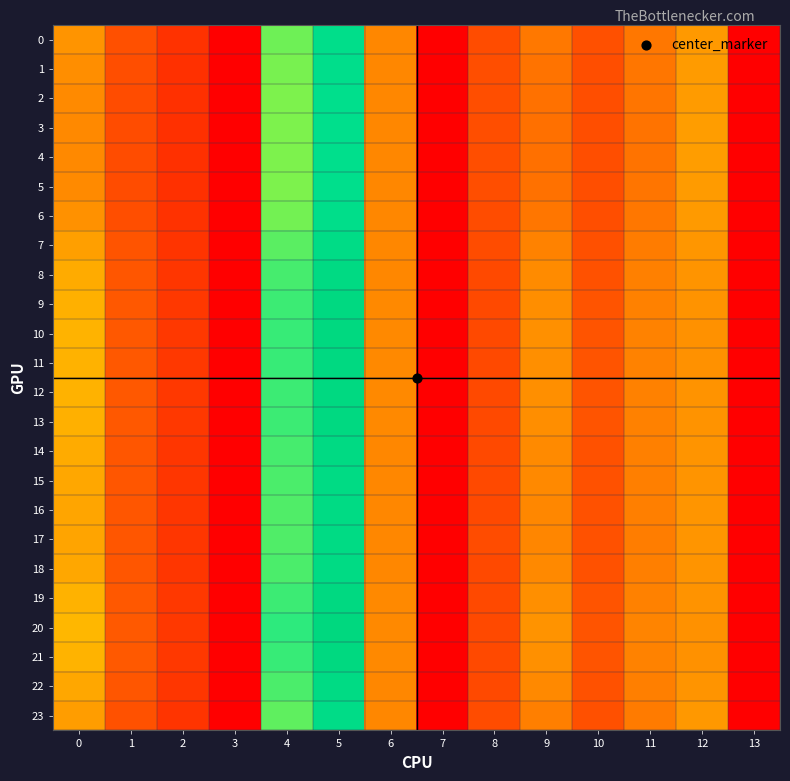

Reading left to right, what are all the values shown in this chart?

0: 0=14.7	1=6.7	2=4.2	3=0.0	4=30.3	5=39.0	6=13.1	7=0.0	8=6.4	9=11.0	10=6.7	11=10.9	12=15.4	13=0.0
1: 0=13.9	1=6.5	2=4.1	3=0.0	4=30.0	5=38.5	6=13.1	7=0.0	8=6.5	9=10.4	10=6.6	11=10.7	12=15.6	13=0.0
2: 0=13.4	1=6.4	2=4.1	3=0.0	4=29.9	5=38.2	6=13.1	7=0.0	8=6.5	9=10.0	10=6.6	11=10.5	12=15.8	13=0.0
3: 0=13.2	1=6.3	2=4.0	3=0.0	4=29.8	5=38.1	6=13.1	7=0.0	8=6.5	9=9.9	10=6.6	11=10.4	12=15.8	13=0.0
4: 0=13.2	1=6.3	2=4.0	3=0.0	4=29.8	5=38.1	6=13.1	7=0.0	8=6.5	9=9.9	10=6.6	11=10.4	12=15.8	13=0.0
5: 0=13.4	1=6.4	2=4.1	3=0.0	4=29.9	5=38.2	6=13.1	7=0.0	8=6.5	9=10.0	10=6.6	11=10.5	12=15.8	13=0.0
6: 0=14.4	1=6.6	2=4.2	3=0.0	4=30.2	5=38.8	6=13.1	7=0.0	8=6.5	9=10.8	10=6.6	11=10.9	12=15.5	13=0.0
7: 0=16.3	1=7.0	2=4.4	3=0.0	4=31.0	5=40.2	6=13.1	7=0.0	8=6.4	9=12.3	10=6.8	11=11.5	12=15.0	13=0.0
8: 0=17.6	1=7.3	2=4.6	3=0.0	4=31.7	5=41.3	6=13.1	7=0.0	8=6.3	9=13.5	10=6.9	11=12.0	12=14.7	13=0.0
9: 0=18.1	1=7.4	2=4.7	3=0.0	4=32.0	5=41.9	6=13.2	7=0.0	8=6.3	9=14.0	10=7.0	11=12.2	12=14.5	13=0.0
10: 0=18.3	1=7.5	2=4.7	3=0.0	4=32.1	5=42.1	6=13.2	7=0.0	8=6.2	9=14.1	10=7.0	11=12.3	12=14.4	13=0.0
11: 0=18.3	1=7.5	2=4.7	3=0.0	4=32.1	5=42.0	6=13.2	7=0.0	8=6.2	9=14.1	10=7.0	11=12.3	12=14.5	13=0.0
12: 0=18.1	1=7.4	2=4.7	3=0.0	4=32.0	5=41.9	6=13.2	7=0.0	8=6.3	9=14.0	10=7.0	11=12.3	12=14.5	13=0.0
13: 0=18.0	1=7.4	2=4.7	3=0.0	4=32.0	5=41.8	6=13.2	7=0.0	8=6.3	9=13.9	10=7.0	11=12.2	12=14.5	13=0.0
14: 0=17.5	1=7.3	2=4.6	3=0.0	4=31.7	5=41.3	6=13.1	7=0.0	8=6.3	9=13.4	10=6.9	11=12.0	12=14.7	13=0.0
15: 0=17.2	1=7.2	2=4.6	3=0.0	4=31.5	5=41.0	6=13.1	7=0.0	8=6.3	9=13.2	10=6.9	11=11.9	12=14.7	13=0.0
16: 0=17.0	1=7.2	2=4.5	3=0.0	4=31.4	5=40.8	6=13.1	7=0.0	8=6.3	9=13.0	10=6.9	11=11.8	12=14.8	13=0.0
17: 0=16.9	1=7.2	2=4.5	3=0.0	4=31.3	5=40.7	6=13.1	7=0.0	8=6.3	9=12.9	10=6.9	11=11.8	12=14.8	13=0.0
18: 0=17.2	1=7.2	2=4.6	3=0.0	4=31.5	5=41.0	6=13.1	7=0.0	8=6.3	9=13.2	10=6.9	11=11.9	12=14.7	13=0.0
19: 0=18.2	1=7.4	2=4.7	3=0.0	4=32.1	5=41.9	6=13.2	7=0.0	8=6.2	9=14.0	10=7.0	11=12.3	12=14.5	13=0.0
20: 0=18.8	1=7.6	2=4.8	3=0.0	4=32.4	5=42.6	6=13.2	7=0.0	8=6.2	9=14.5	10=7.1	11=12.5	12=14.3	13=0.0
21: 0=18.4	1=7.5	2=4.7	3=0.0	4=32.2	5=42.2	6=13.2	7=0.0	8=6.2	9=14.3	10=7.0	11=12.4	12=14.4	13=0.0
22: 0=17.2	1=7.2	2=4.6	3=0.0	4=31.5	5=41.0	6=13.1	7=0.0	8=6.3	9=13.2	10=6.9	11=11.9	12=14.7	13=0.0
23: 0=15.8	1=6.9	2=4.4	3=0.0	4=30.8	5=39.8	6=13.1	7=0.0	8=6.4	9=11.9	10=6.8	11=11.3	12=15.1	13=0.0